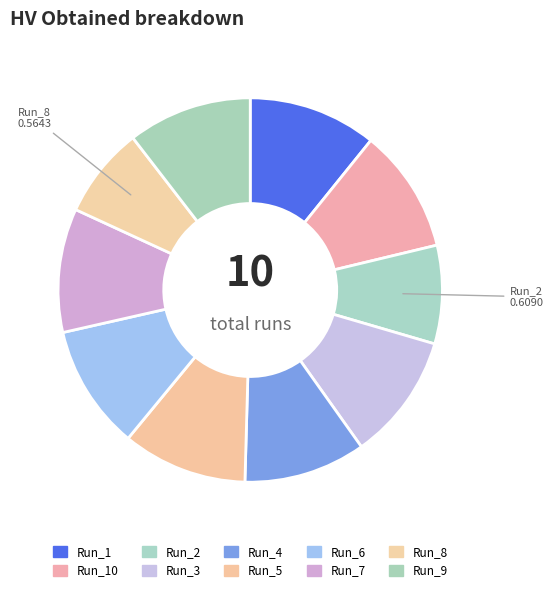

What percentage is the Run_7 slice, to the nearest percent?

10%